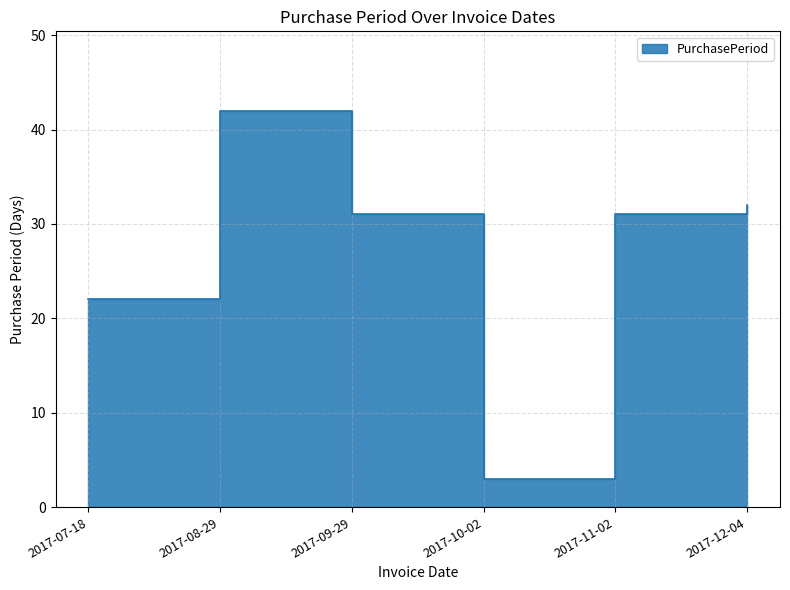

Approximately how many times larger is the value at 2017-12-04 compared to 2017-09-29?

1.0